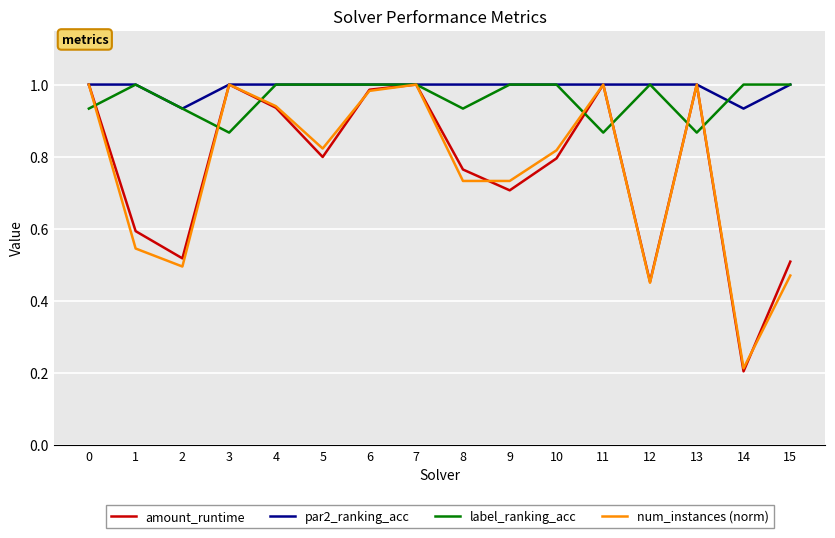

What is the total value across all series at 6?

4.0